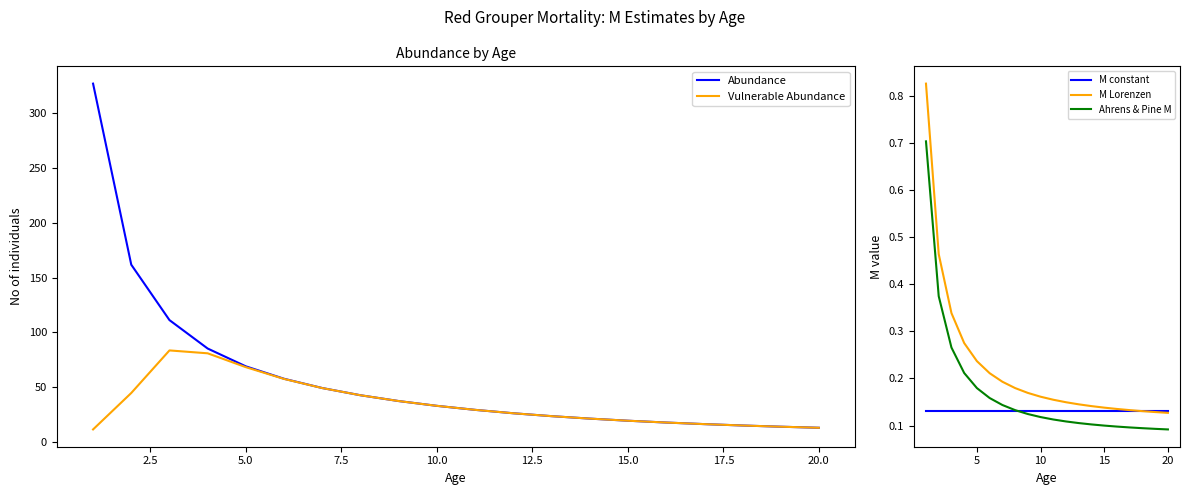

The Ahrens & Pine M series shows 0.3 at 5. True or false?

False